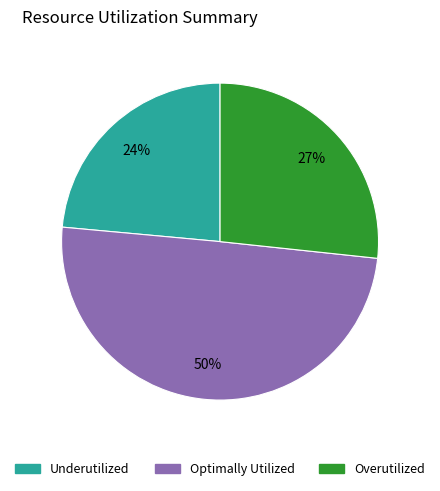

To the nearest percent, what is the difference between the largest and smallest slice percentages?

26%